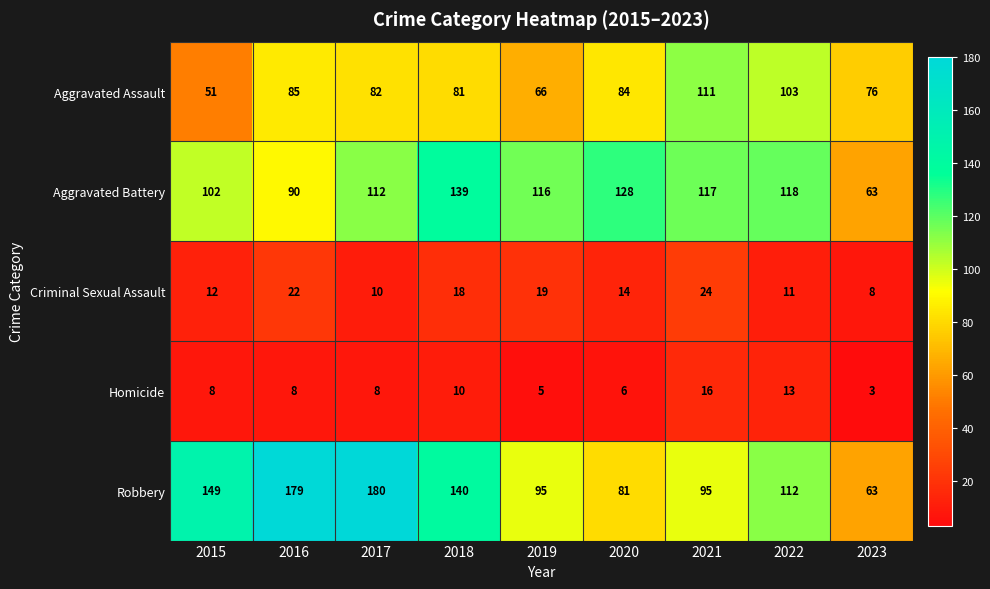

What is the difference between the maximum and minimum values in the Aggravated Assault series?

60